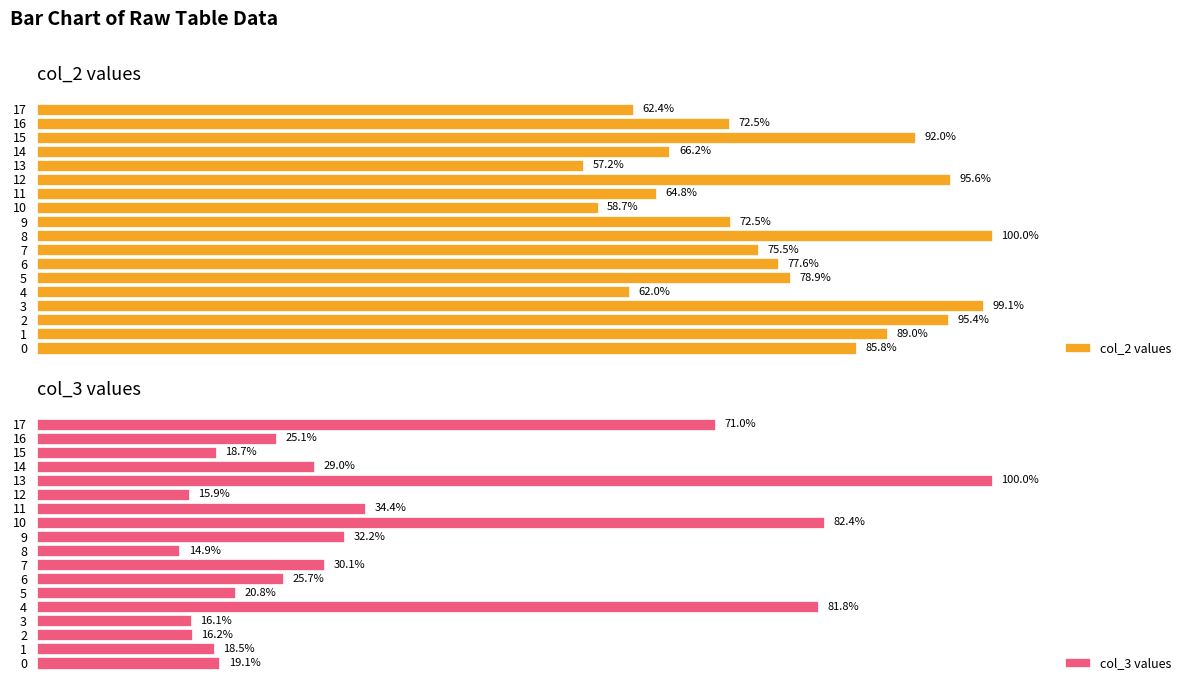

The value of col_2 values at 6 is 138.0. True or false?

False